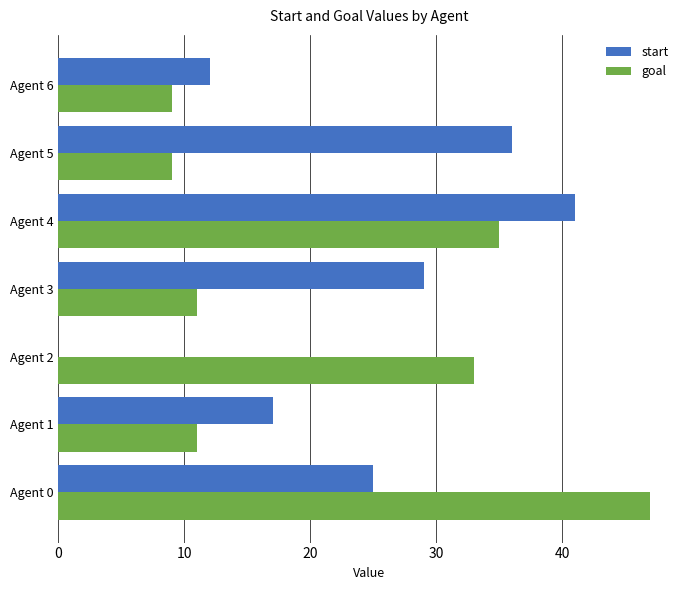

What is the sum of the start values at Agent 2 and Agent 6?

12